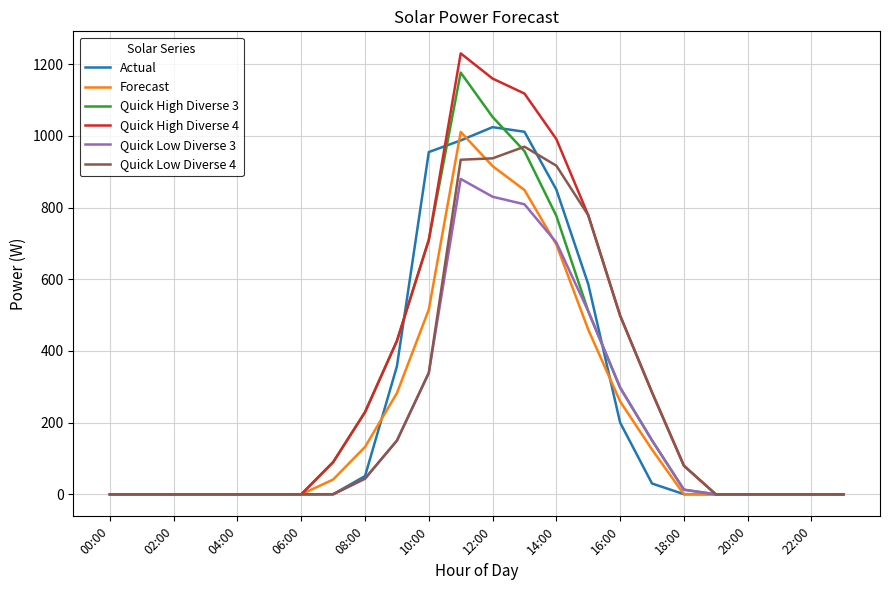

Which series has the largest range (max minus min)?

Quick High Diverse 4